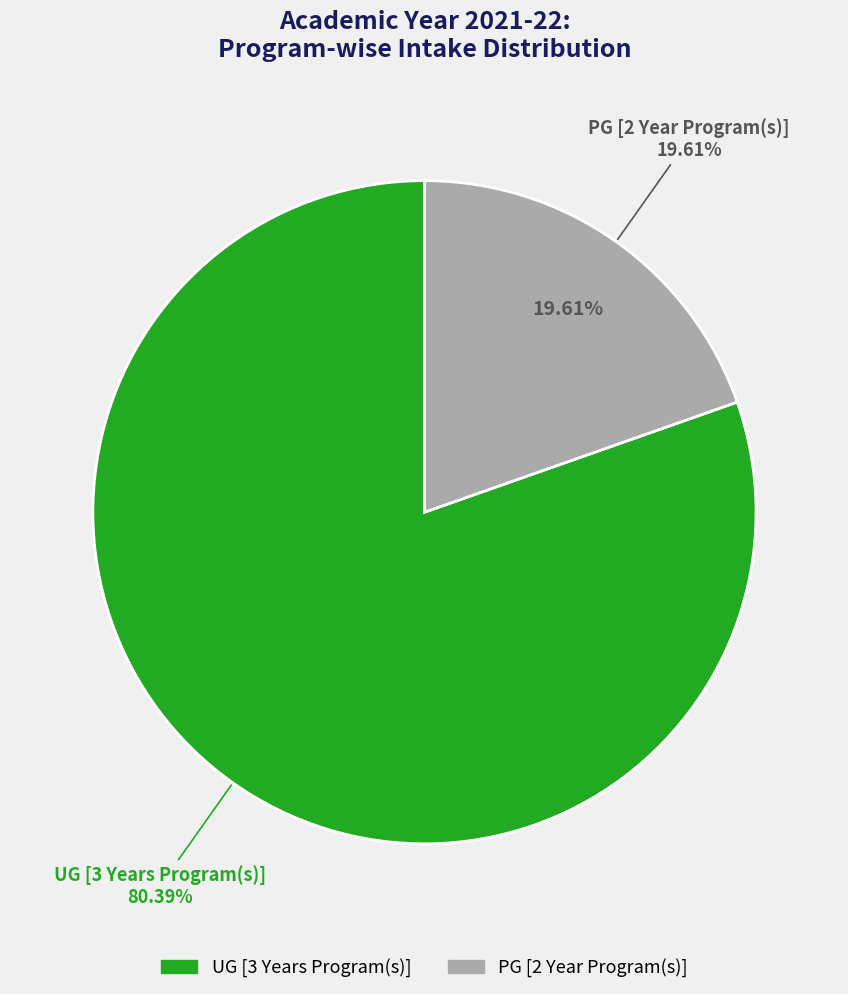

Rank the categories by value from highest to lowest.

UG [3 Years Program(s)], PG [2 Year Program(s)]